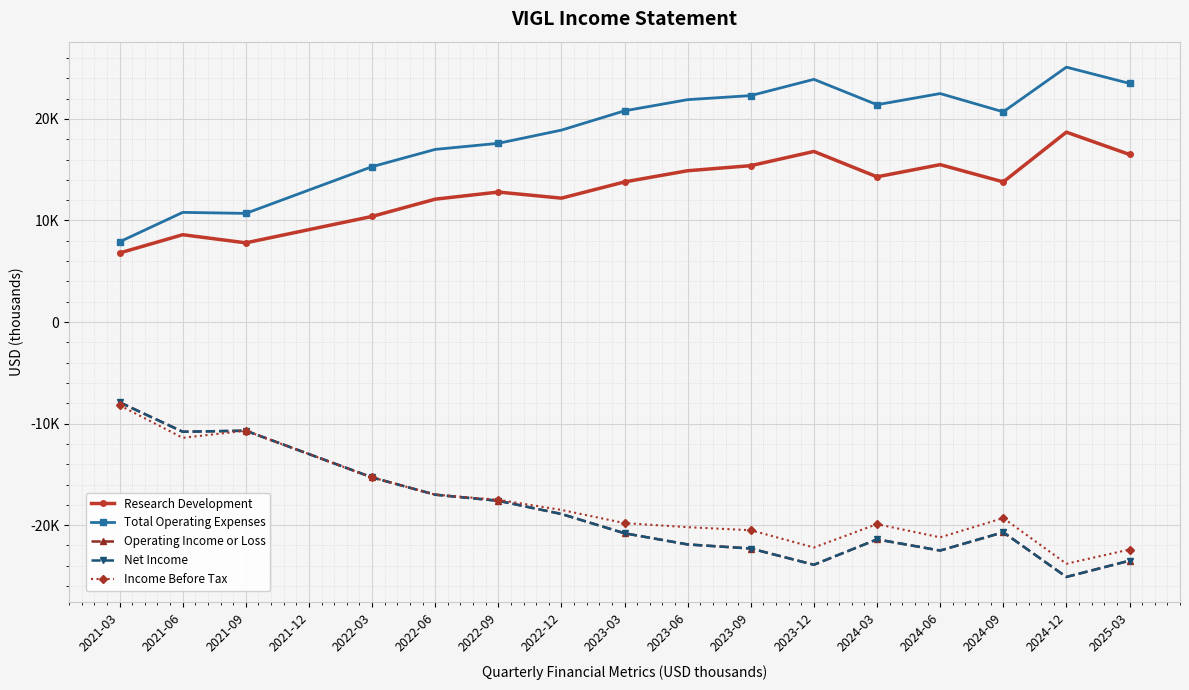

True or false: Operating Income or Loss and Income Before Tax intersect in this chart.

False